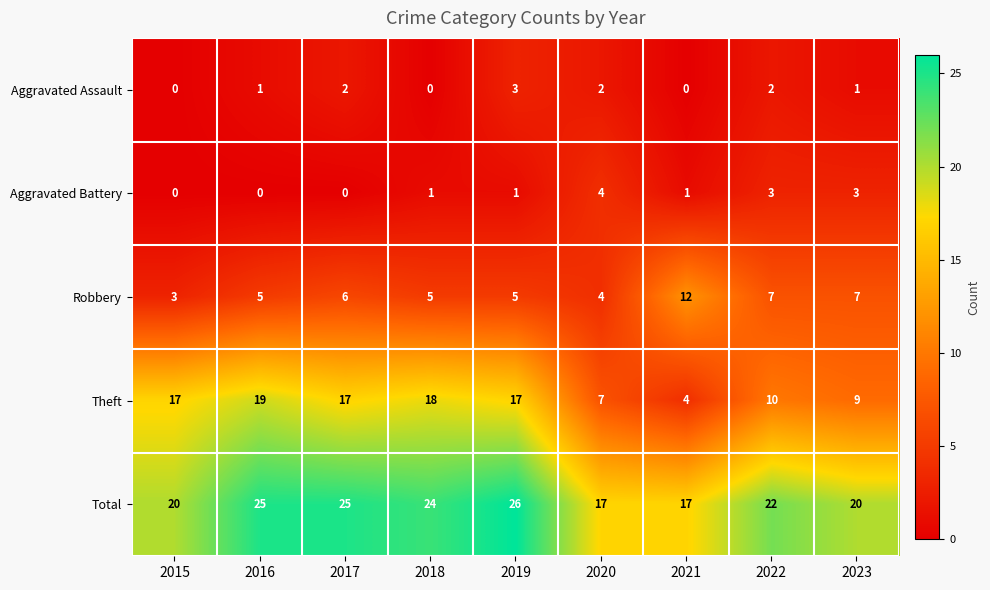

What is the sum of all Aggravated Assault values?

11